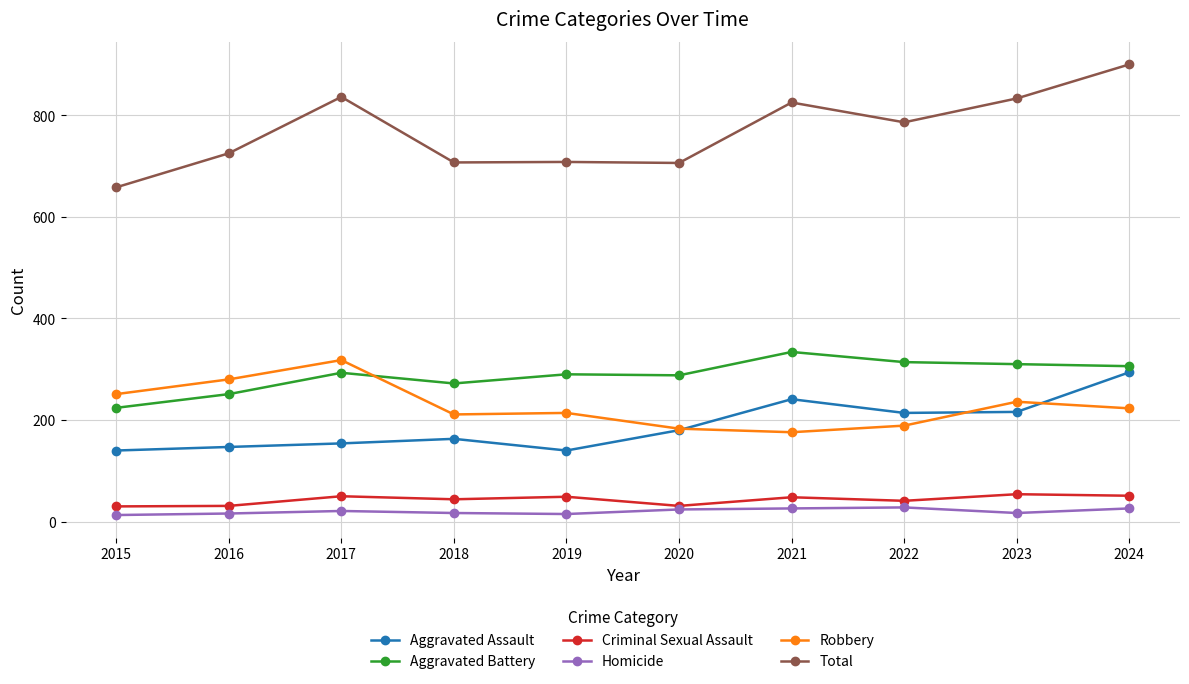

Where is the first local maximum for Total?

2017